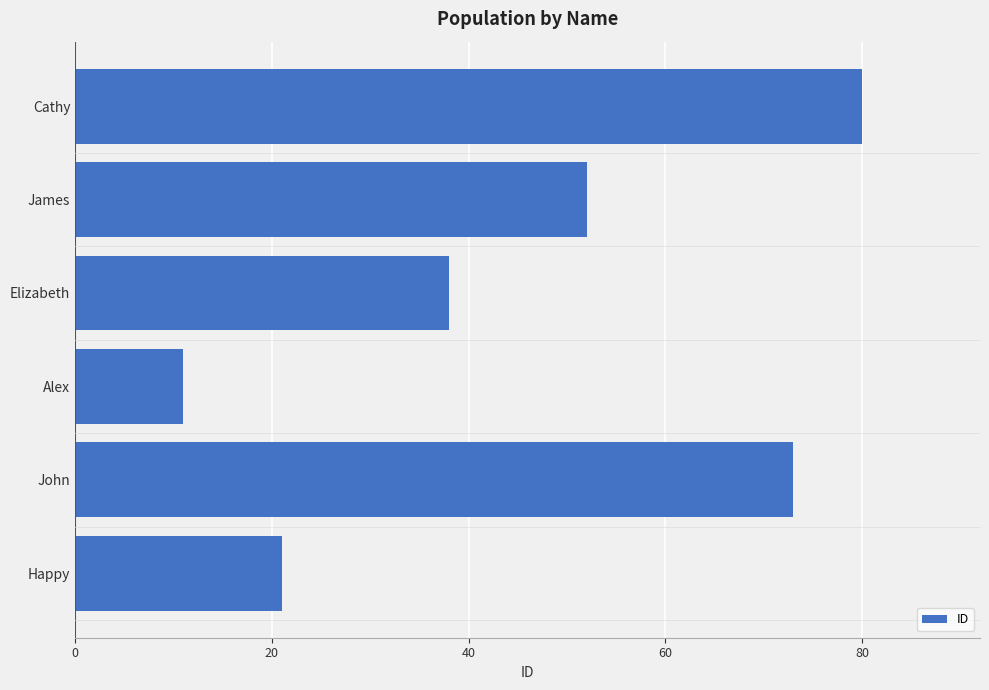

True or false: the data shows 50 at Elizabeth.

False